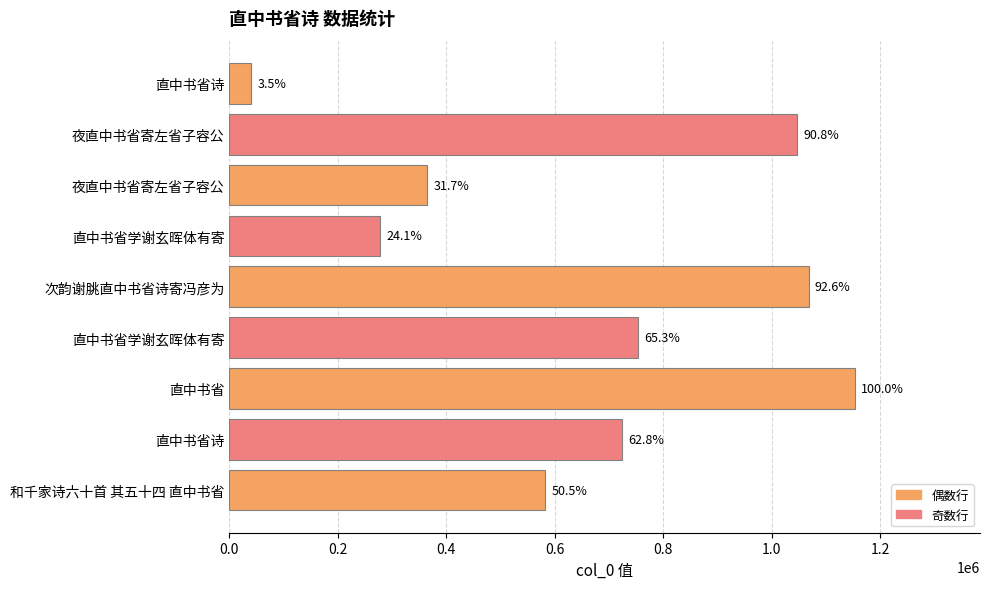

How many bars are there in total?

9